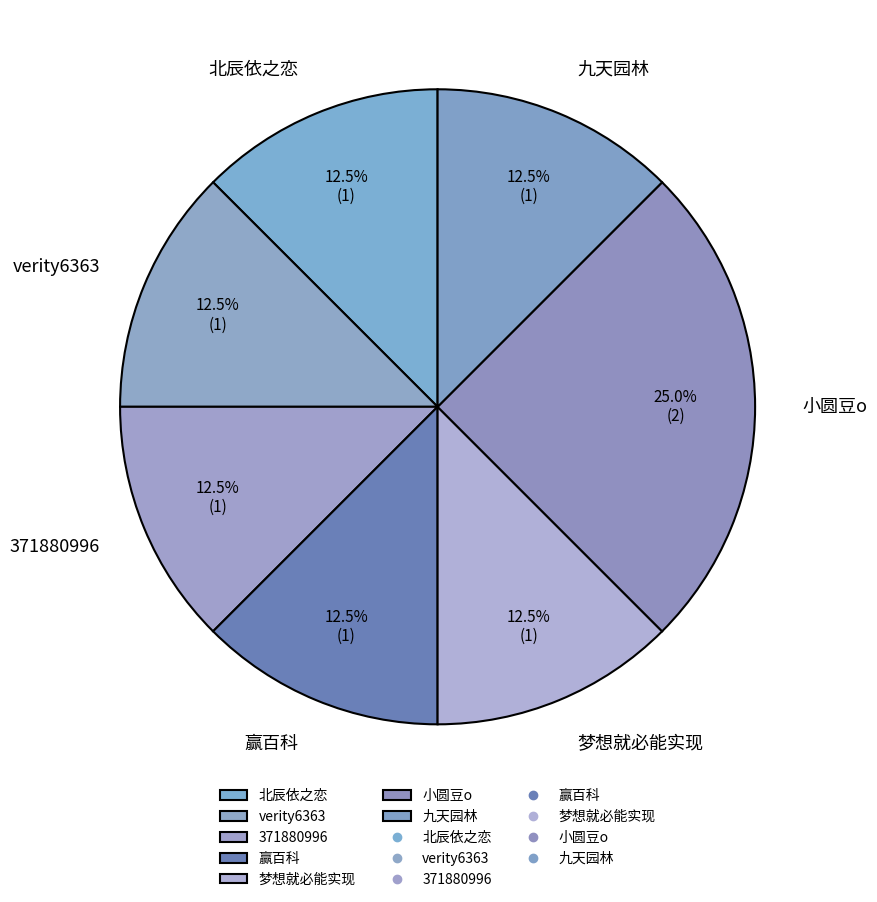

Is there a majority slice in this chart?

No